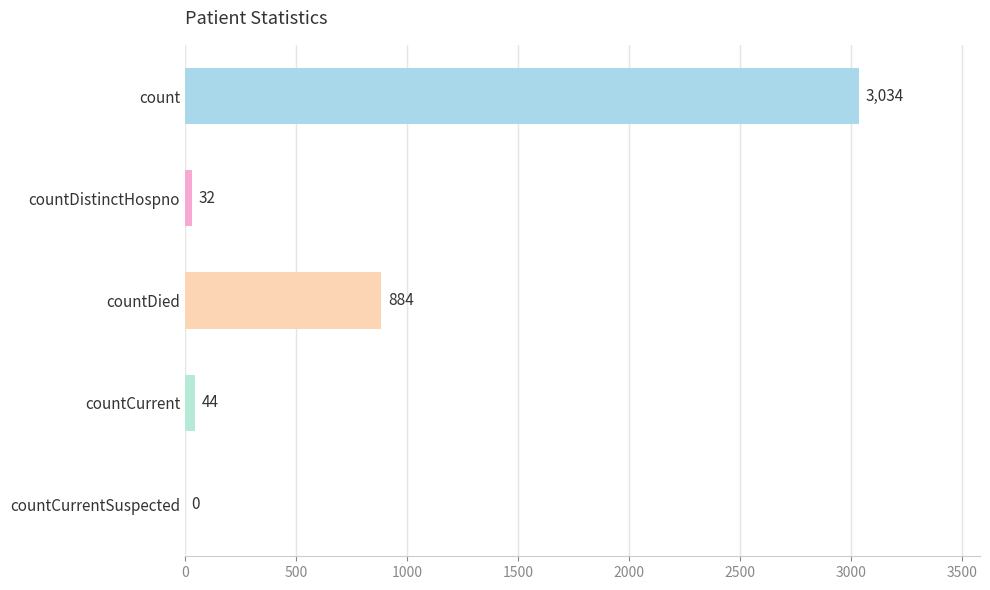

At which category does the chart reach its peak across all series?

count